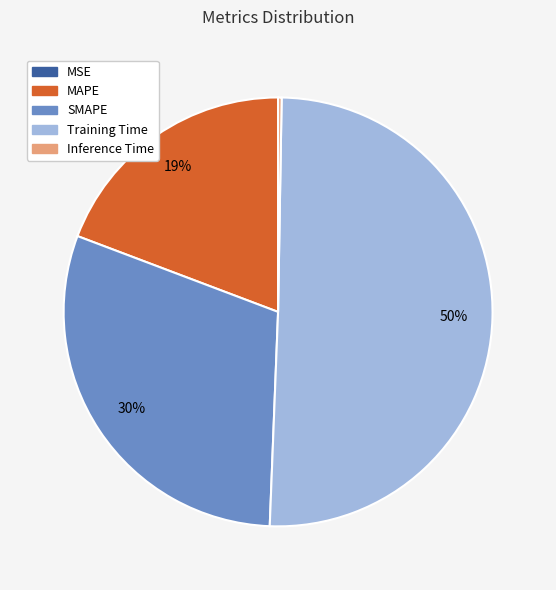

To the nearest percent, what is the combined percentage of MAPE and Training Time?

70%